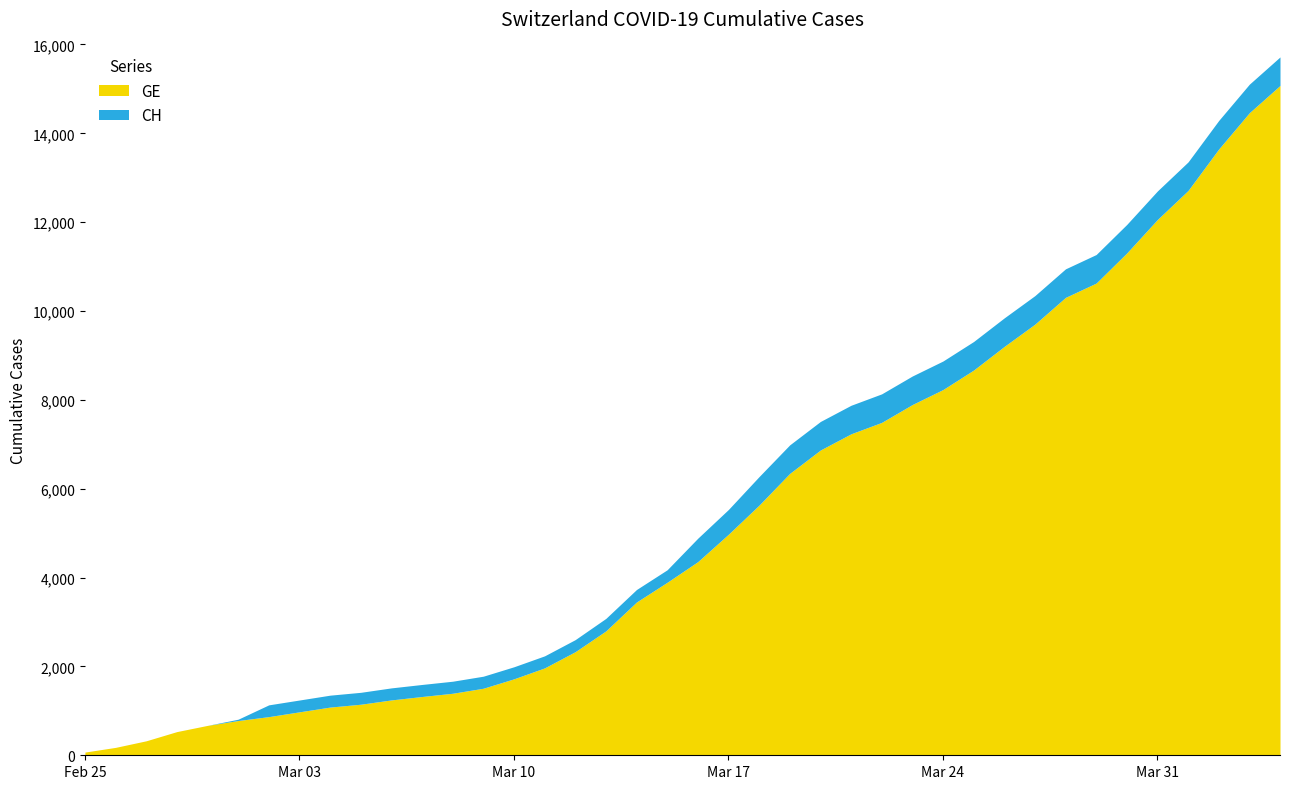

What position from the right is Mar 10?

26